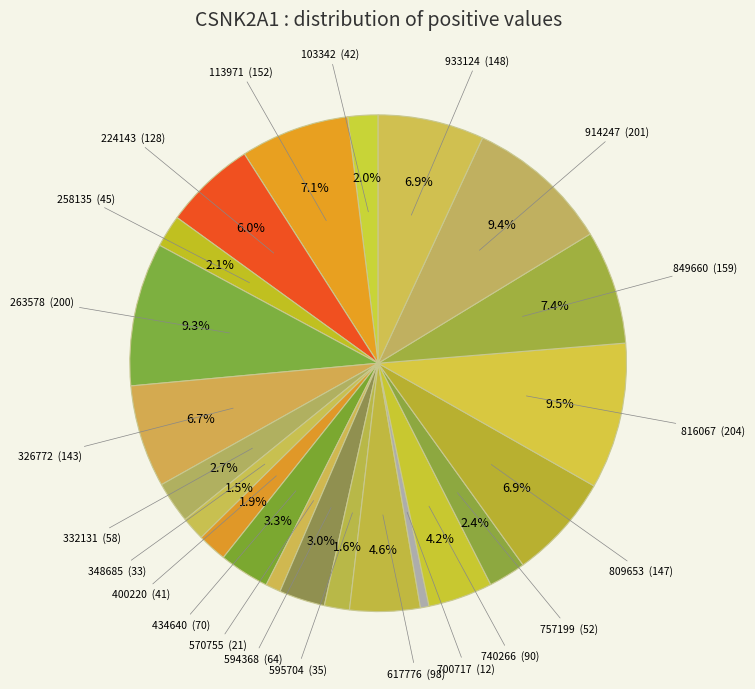

How many slices are in this pie chart?

22